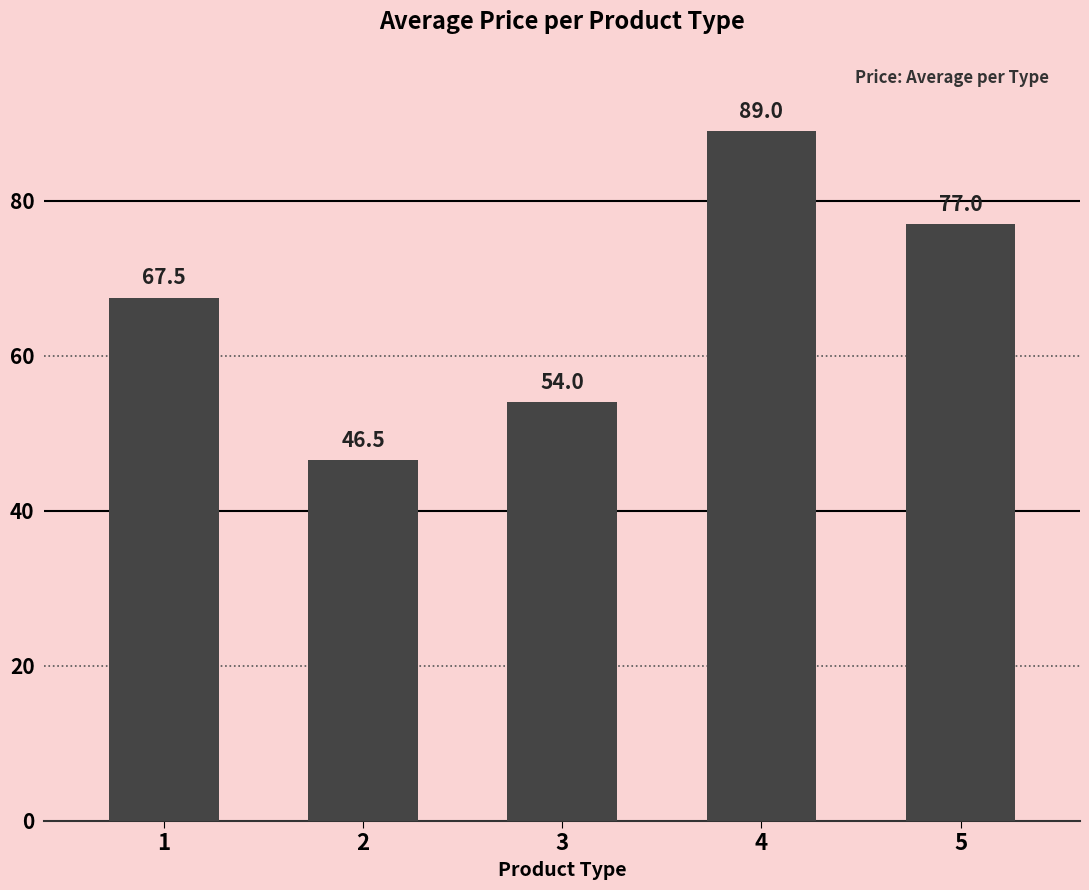

At which label is the value closest to 67?

1